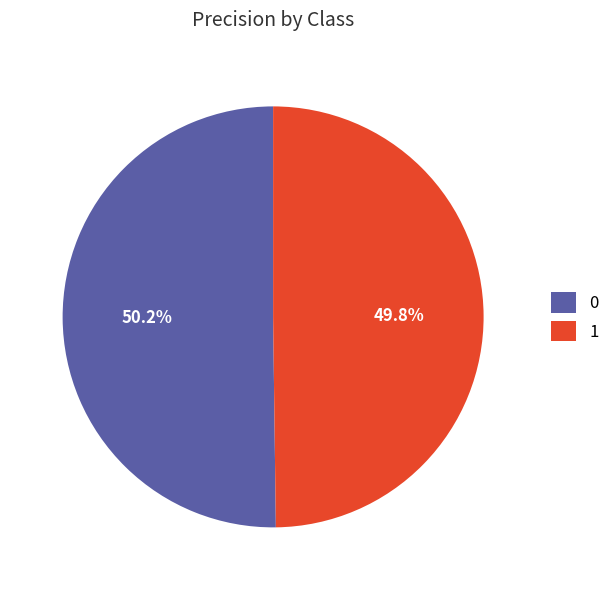

What is the total percentage of 1 and 0?

100.0%